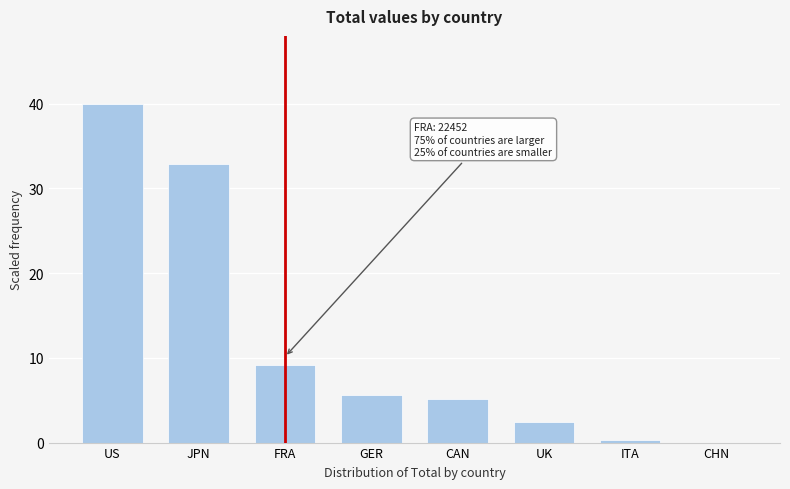

Reading left to right, list all the values displayed in this chart.

US=40.0	JPN=32.8	FRA=9.1	GER=5.6	CAN=5.1	UK=2.4	ITA=0.3	CHN=0.0